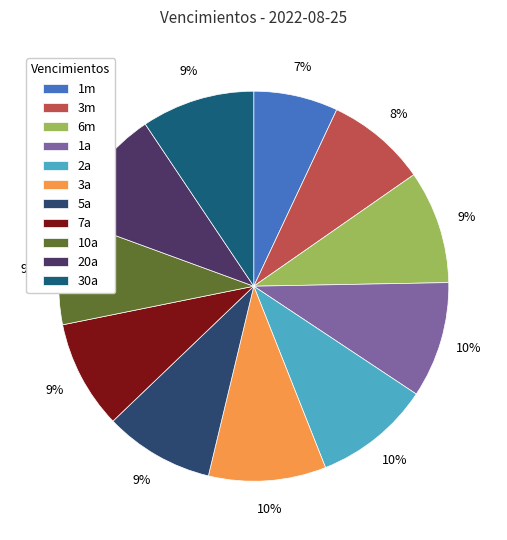

Does 2a represent more than half of the total?

No